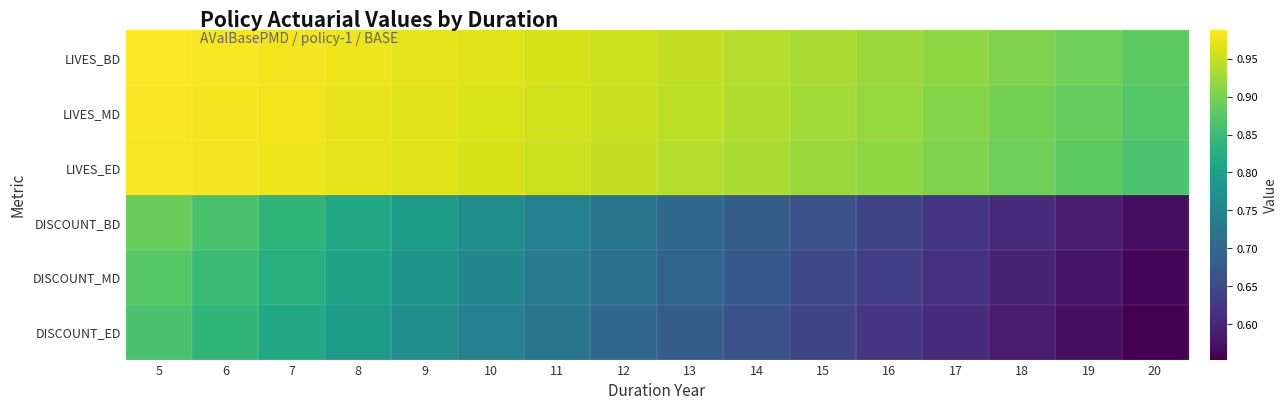

Reading left to right, what are all the values shown in this chart?

LIVES_BD: 5=1.0	6=1.0	7=1.0	8=1.0	9=1.0	10=1.0	11=1.0	12=1.0	13=0.9	14=0.9	15=0.9	16=0.9	17=0.9	18=0.9	19=0.9	20=0.9
LIVES_MD: 5=1.0	6=1.0	7=1.0	8=1.0	9=1.0	10=1.0	11=1.0	12=1.0	13=0.9	14=0.9	15=0.9	16=0.9	17=0.9	18=0.9	19=0.9	20=0.9
LIVES_ED: 5=1.0	6=1.0	7=1.0	8=1.0	9=1.0	10=1.0	11=1.0	12=0.9	13=0.9	14=0.9	15=0.9	16=0.9	17=0.9	18=0.9	19=0.9	20=0.9
DISCOUNT_BD: 5=0.9	6=0.9	7=0.8	8=0.8	9=0.8	10=0.8	11=0.7	12=0.7	13=0.7	14=0.7	15=0.7	16=0.6	17=0.6	18=0.6	19=0.6	20=0.6
DISCOUNT_MD: 5=0.9	6=0.8	7=0.8	8=0.8	9=0.8	10=0.8	11=0.7	12=0.7	13=0.7	14=0.7	15=0.7	16=0.6	17=0.6	18=0.6	19=0.6	20=0.6
DISCOUNT_ED: 5=0.9	6=0.8	7=0.8	8=0.8	9=0.8	10=0.7	11=0.7	12=0.7	13=0.7	14=0.7	15=0.6	16=0.6	17=0.6	18=0.6	19=0.6	20=0.6